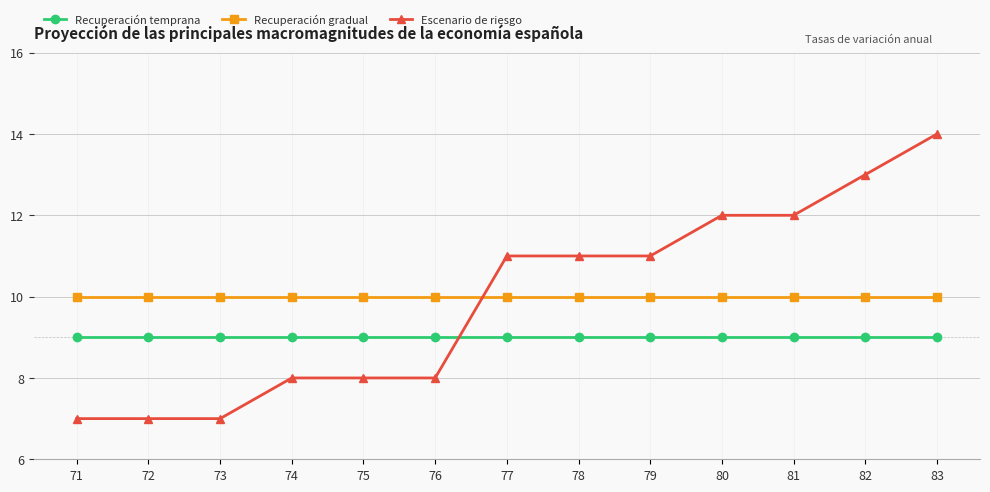

What is the difference between the Escenario de riesgo values at 71 and 74?

1